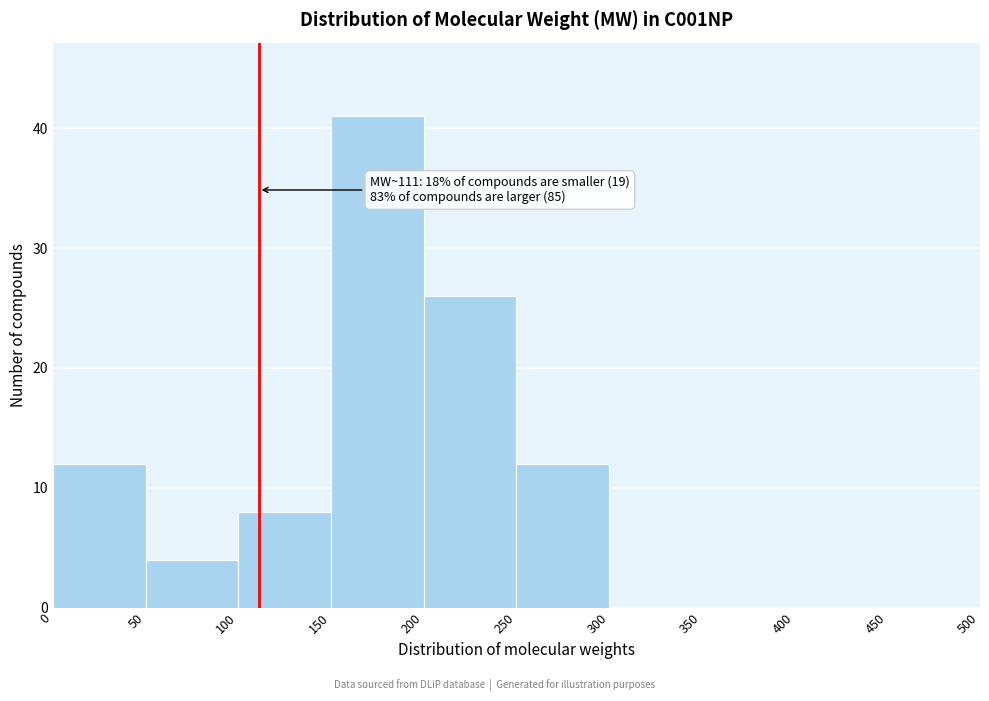

Over which range of the x-axis is the bar tallest?

150 to 200